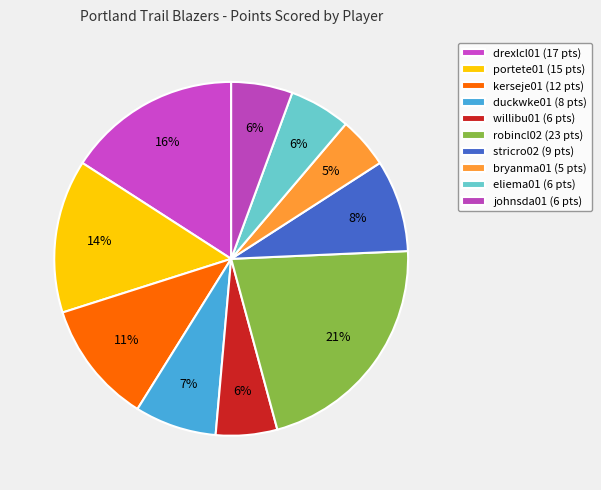

What is the largest slice in the pie chart?

robincl02